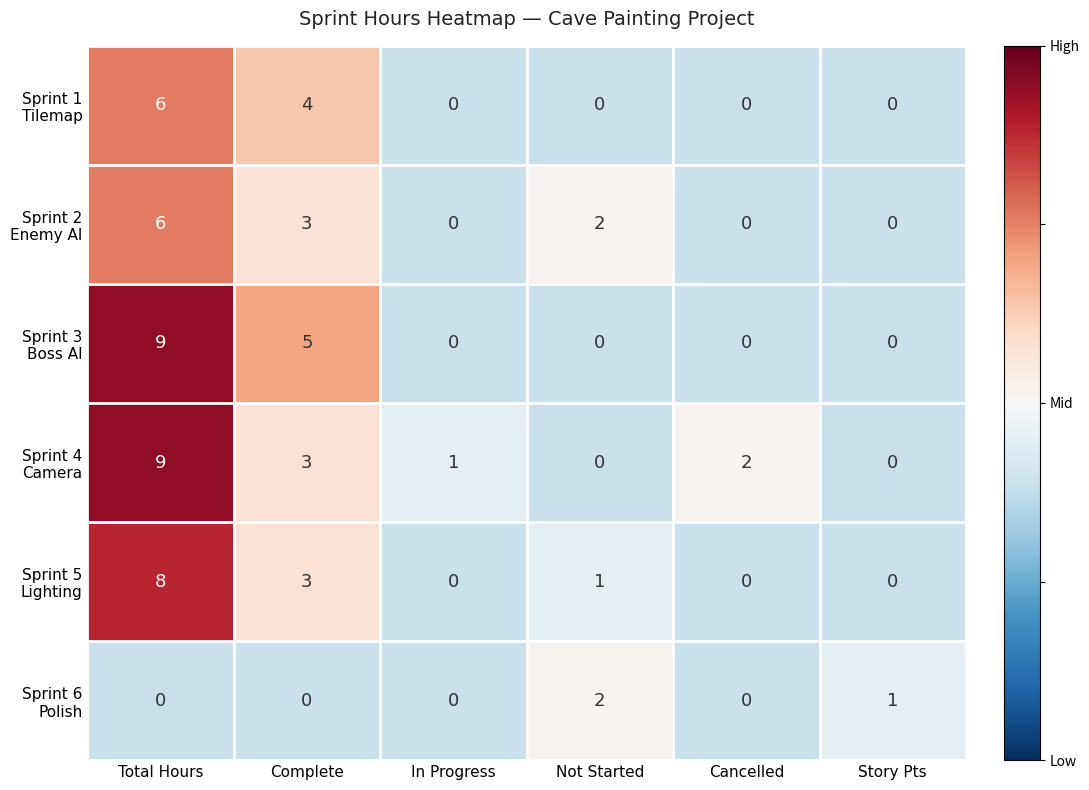

At which category is the sum across all series the highest?

Total Hours